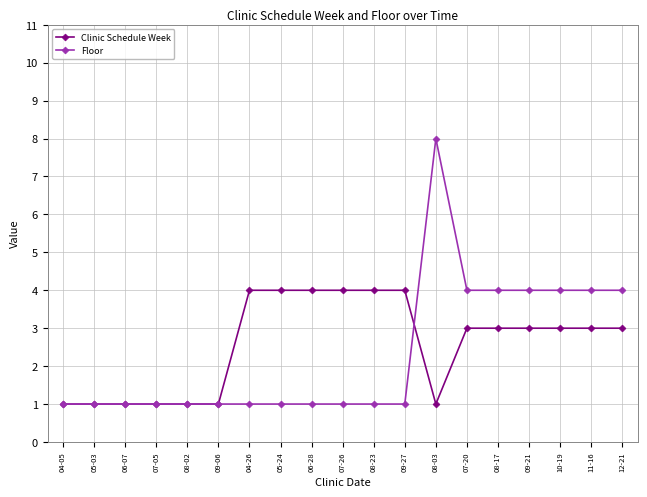

Reading right to left, what are all the values shown in this chart?

Clinic Schedule Week: 12-21=3	11-16=3	10-19=3	09-21=3	08-17=3	07-20=3	08-03=1	09-27=4	08-23=4	07-26=4	06-28=4	05-24=4	04-26=4	09-06=1	08-02=1	07-05=1	06-07=1	05-03=1	04-05=1
Floor: 12-21=4	11-16=4	10-19=4	09-21=4	08-17=4	07-20=4	08-03=8	09-27=1	08-23=1	07-26=1	06-28=1	05-24=1	04-26=1	09-06=1	08-02=1	07-05=1	06-07=1	05-03=1	04-05=1